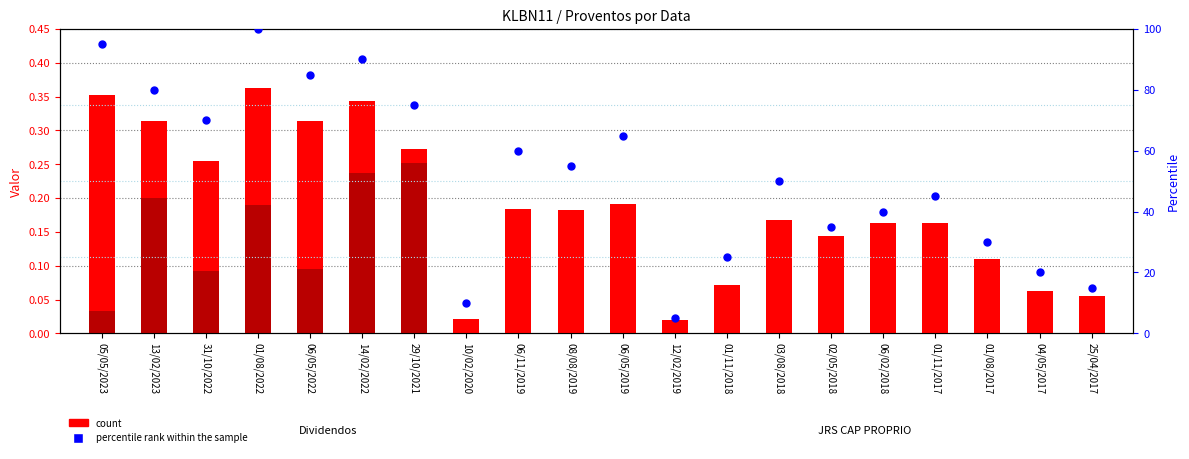

What is the total value across all series at 01/11/2018?

25.1